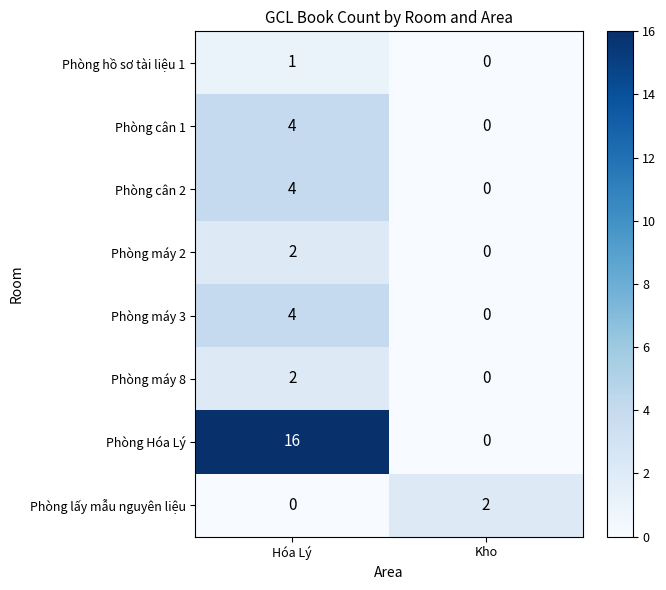

How many data points in Phòng cân 1 are less than 4?

1